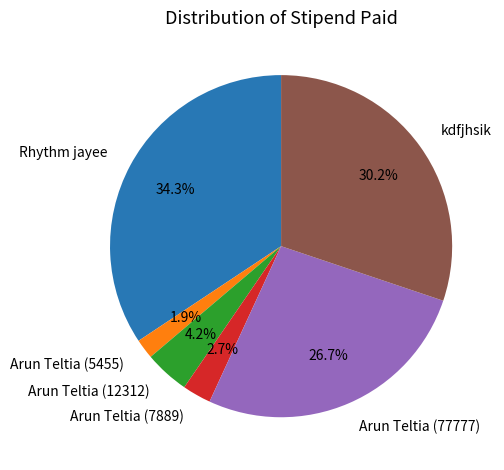

Is it true that kdfjhsik is 30% of the pie?

True